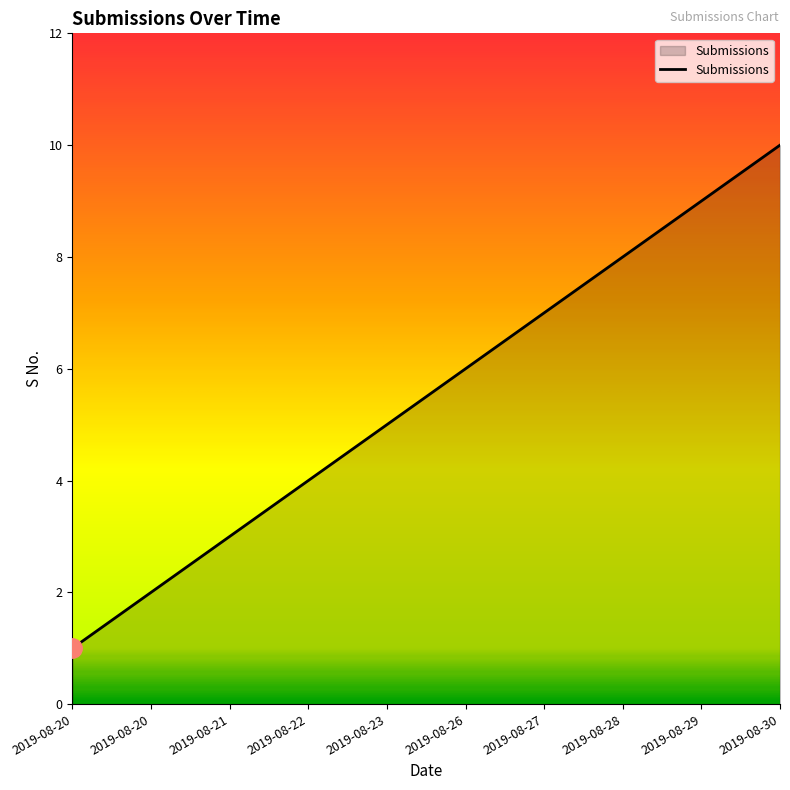

Which label corresponds to the smallest value in the chart?

2019-08-20